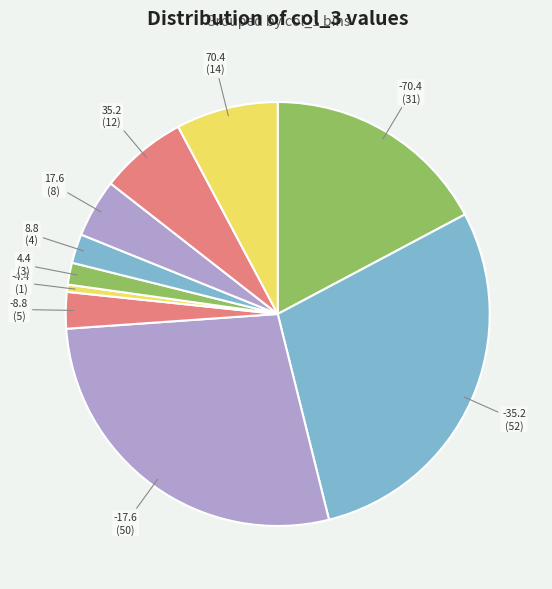

Which category has the smallest portion of the pie?

-4.4